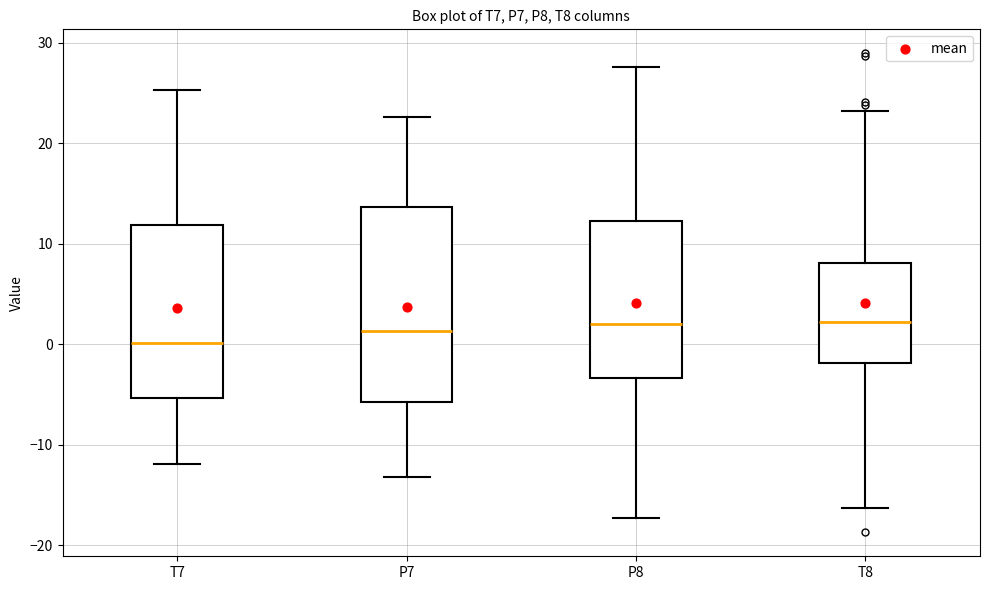

Reading left to right, read every box against the y-axis: the position of its median line, the range the box covers, and the ends of its whiskers. The values are not printed on the chart, so give them approximately, as read against the axis.

T7: median 0, box -5 to 12, whiskers -12 to 25
P7: median 1, box -6 to 14, whiskers -13 to 23
P8: median 2, box -3 to 12, whiskers -17 to 28
T8: median 2, box -2 to 8, whiskers -16 to 23